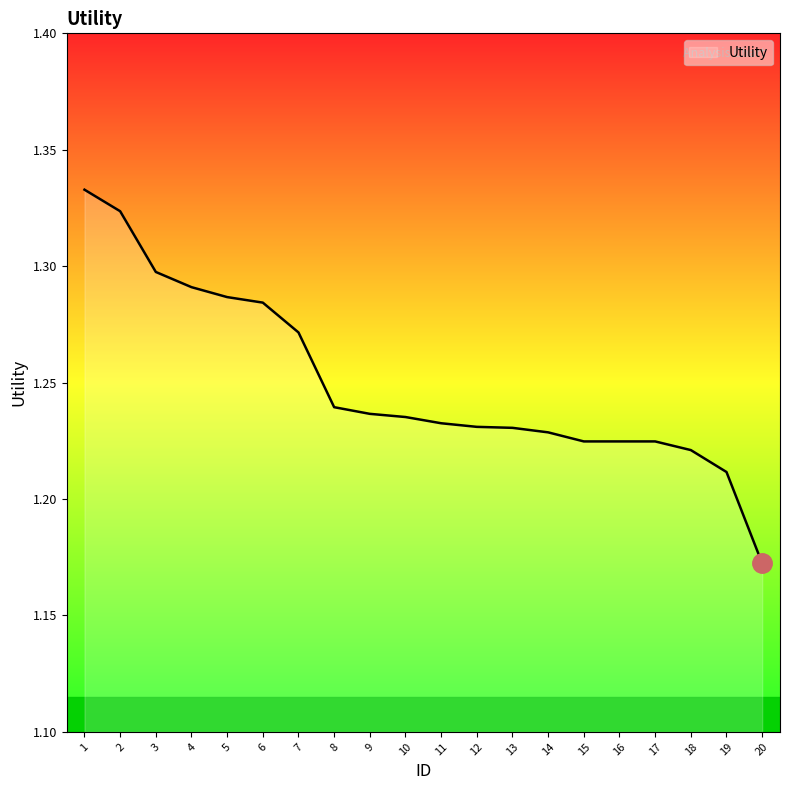

At which label is the value closest to 1?

20